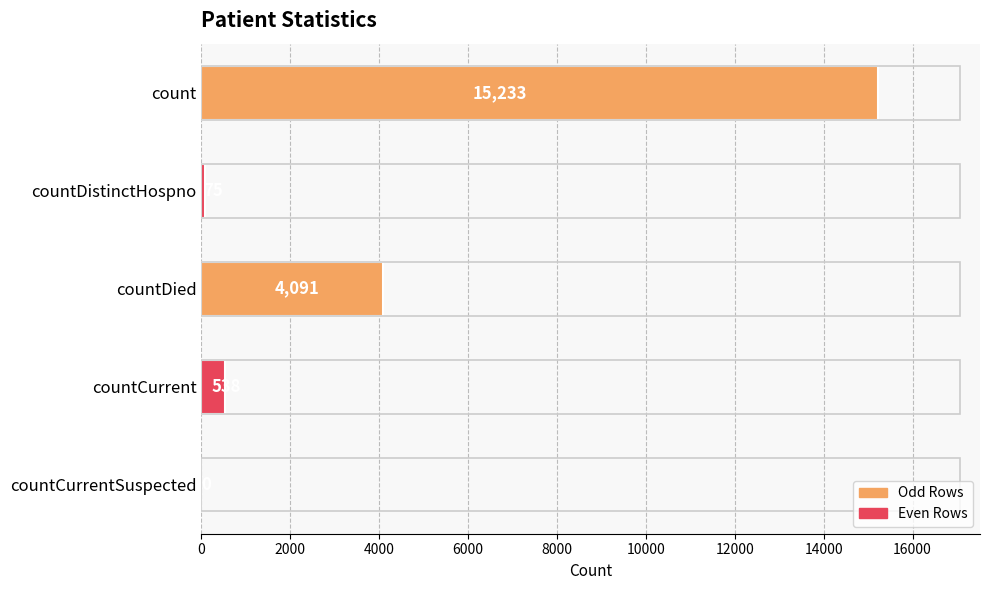

Approximately how many times larger is the value at countDied compared to countDistinctHospno?

54.5